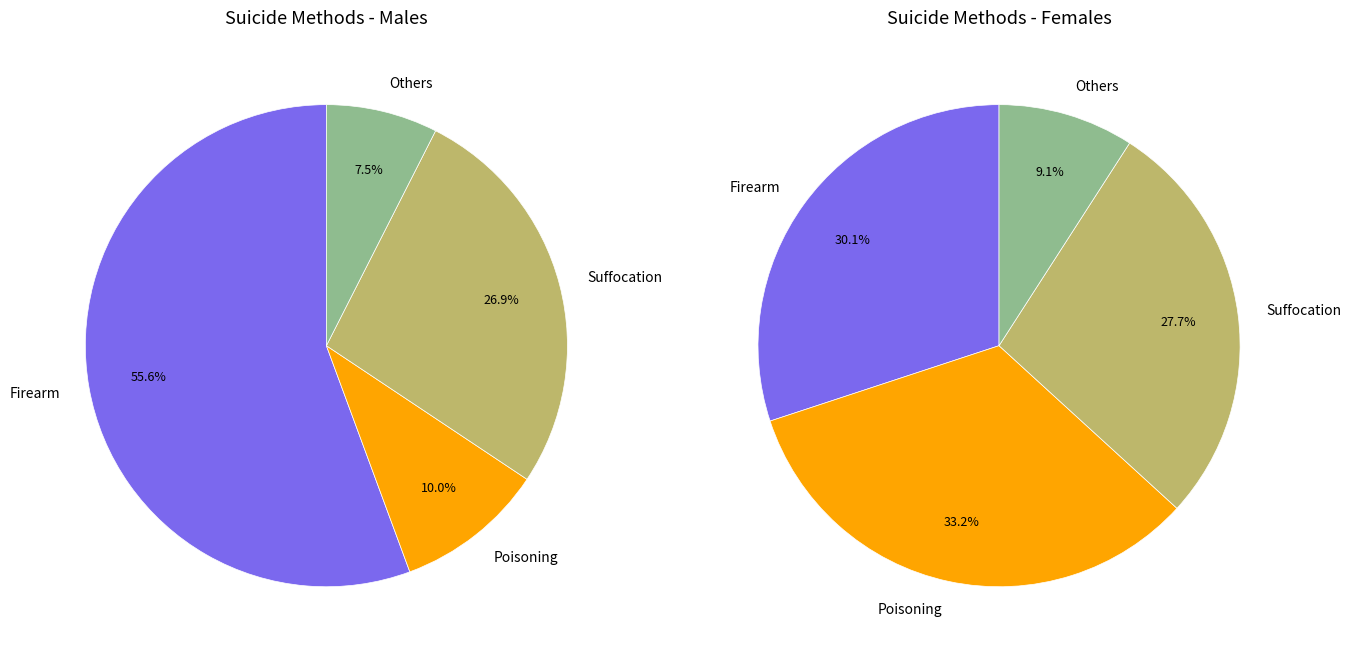

How many segments does this pie chart have?

4